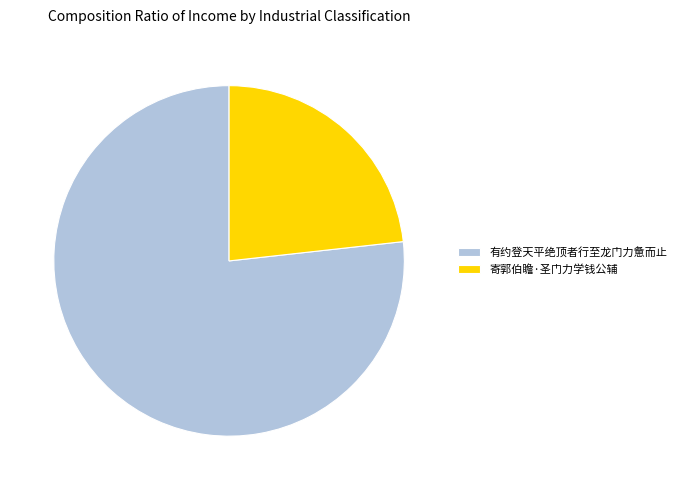

What is the ratio of the value at 寄郭伯瞻·圣门力学钱公辅 to the value at 有约登天平绝顶者行至龙门力惫而止?

0.3